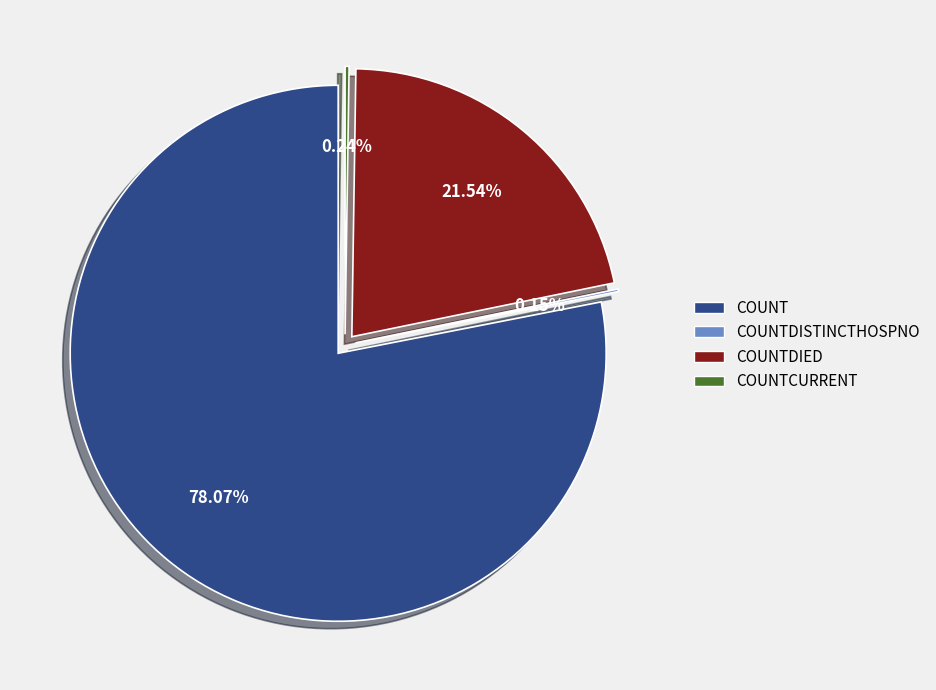

What is the total percentage of countDied and countCurrent?

21.8%